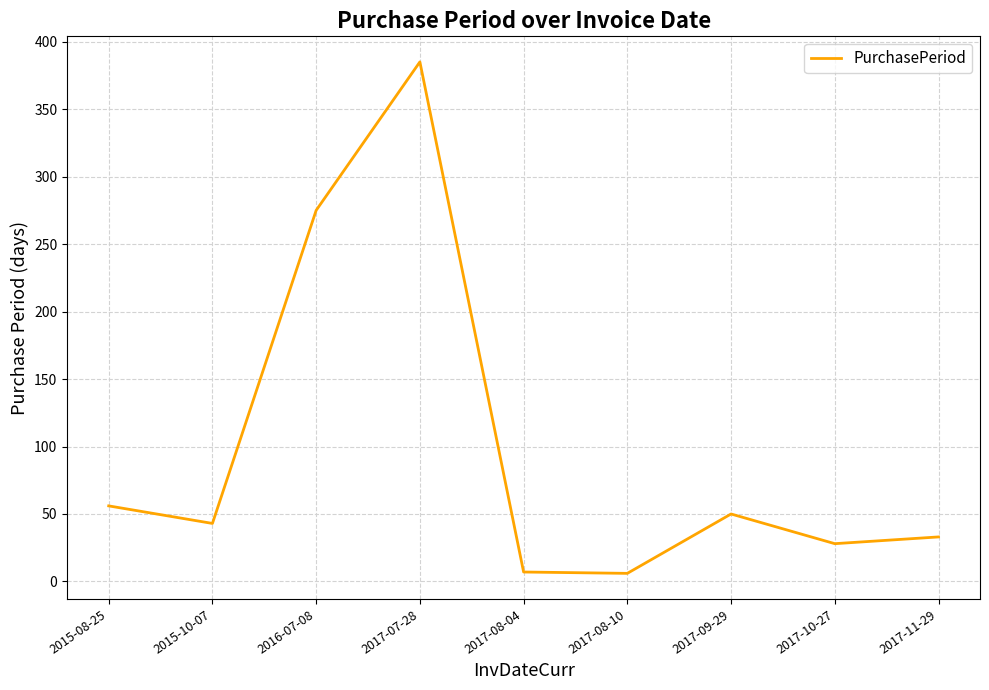

Which category has the highest value across all series?

2017-07-28